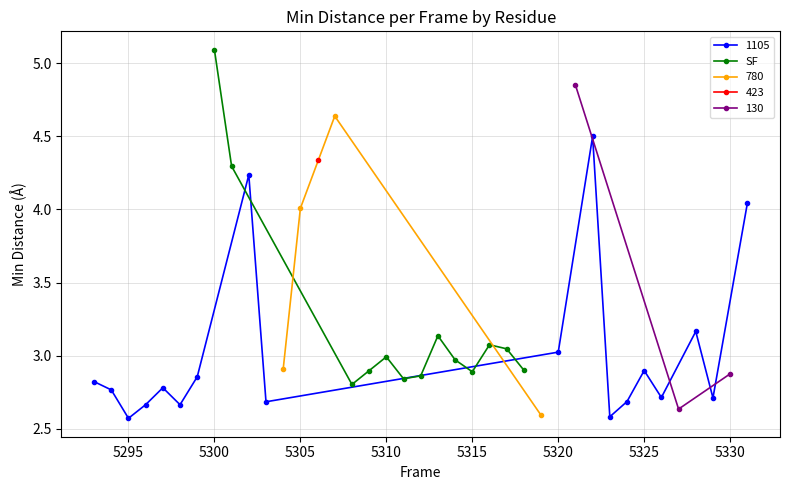

At which category does SF reach its first local peak?

5310